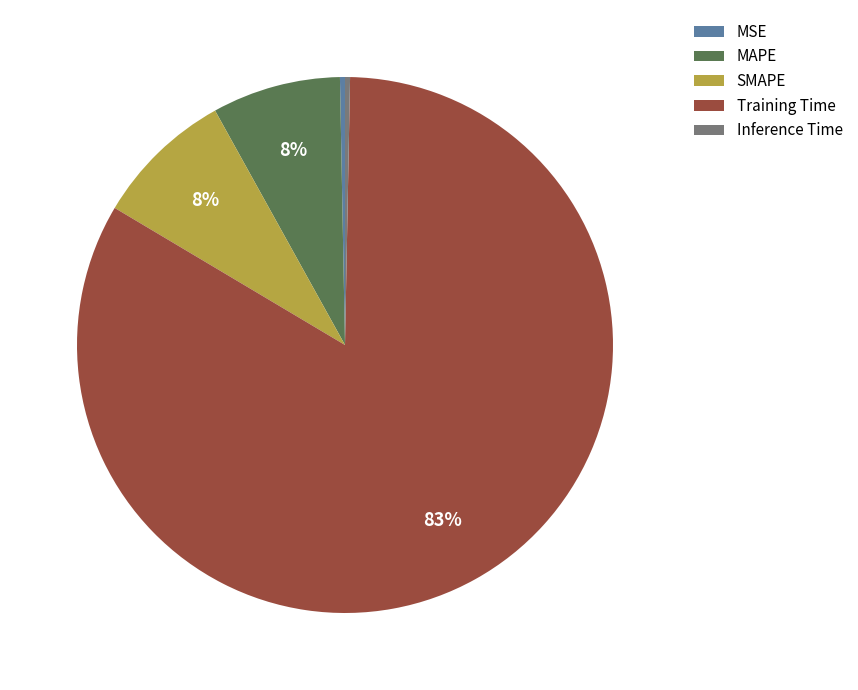

Is there a majority slice in this chart?

Yes